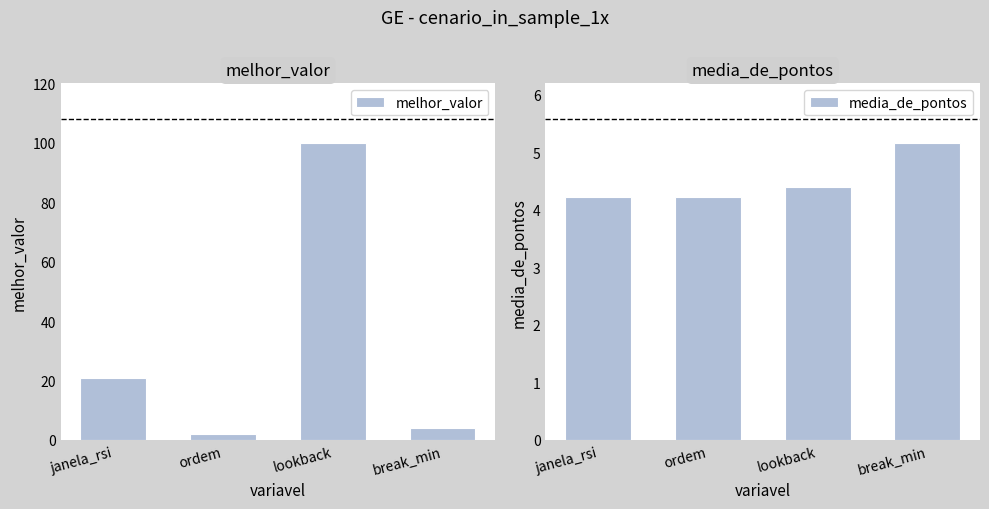

Reading left to right, what are all the values shown in this chart?

melhor_valor: janela_rsi=21.0	ordem=2.0	lookback=100.0	break_min=4.0
media_de_pontos: janela_rsi=4.2	ordem=4.2	lookback=4.4	break_min=5.2